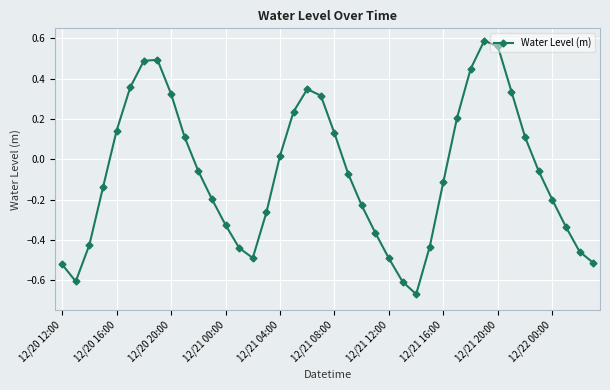

How many points are lower than both their immediate neighbors (excluding endpoints)?

3